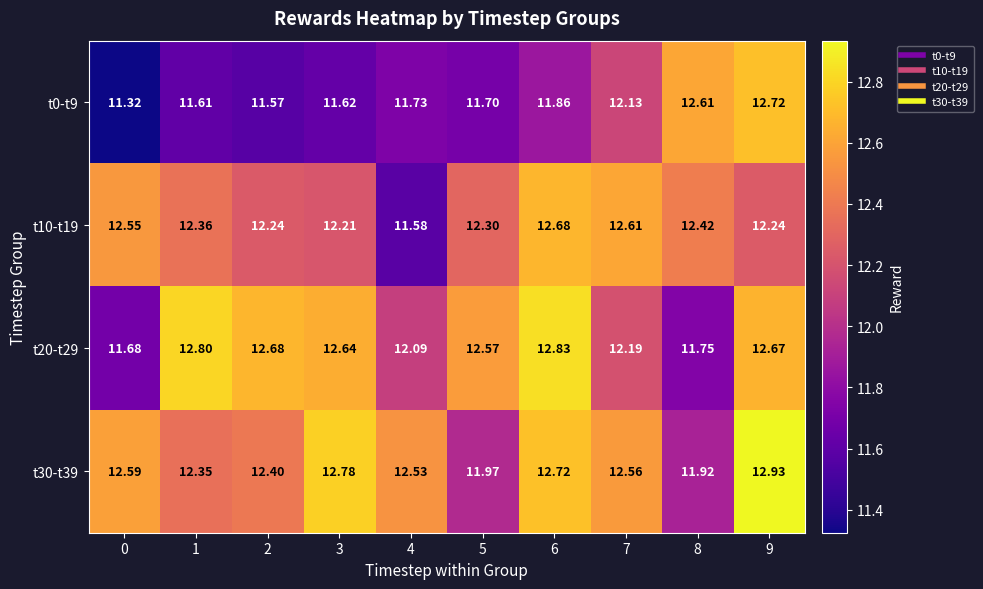

List the series in order of their peak value, highest first.

t30-t39, t20-t29, t0-t9, t10-t19